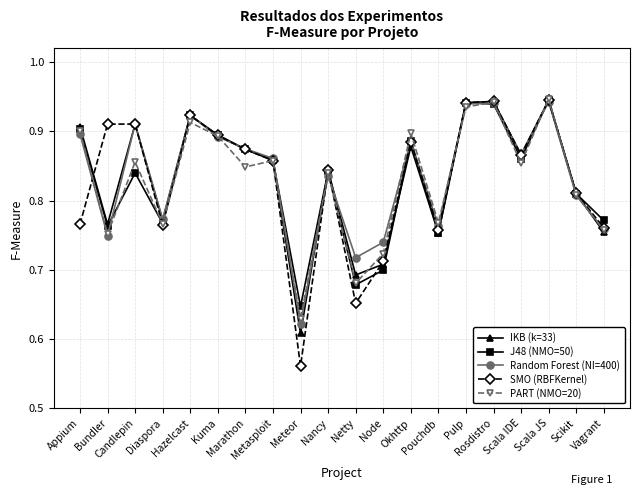

At how many categories does at least one series exceed 0?

20